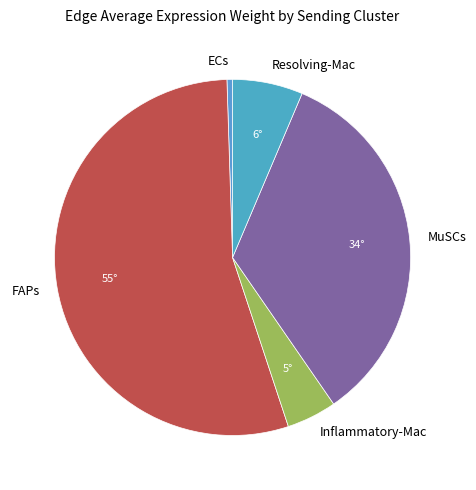

Which slice is the largest?

FAPs